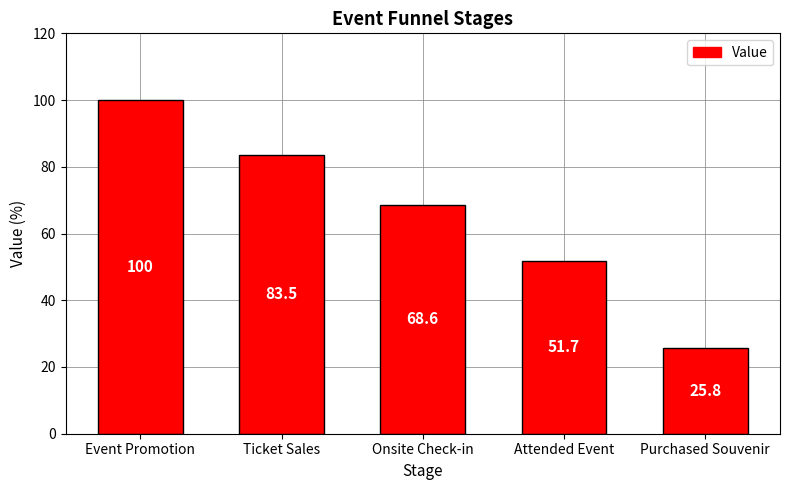

Approximately how many times larger is the value at Attended Event compared to Ticket Sales?

0.6